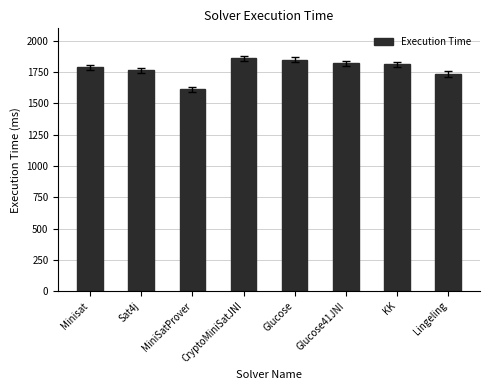

How many data points does each series have?

8